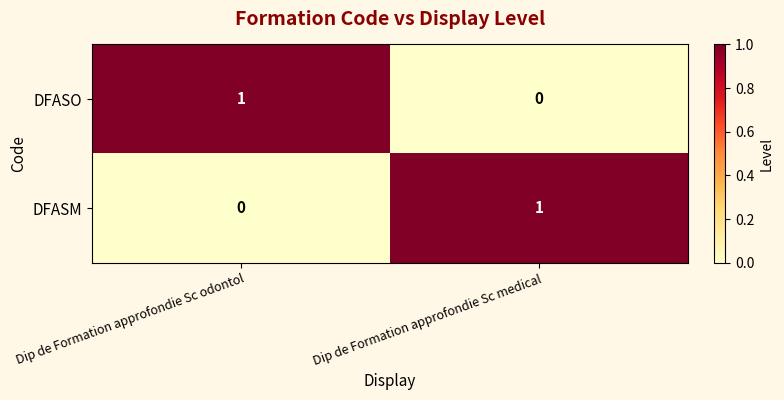

The value of DFASO at Dip de Formation approfondie Sc odontol is 2. True or false?

False